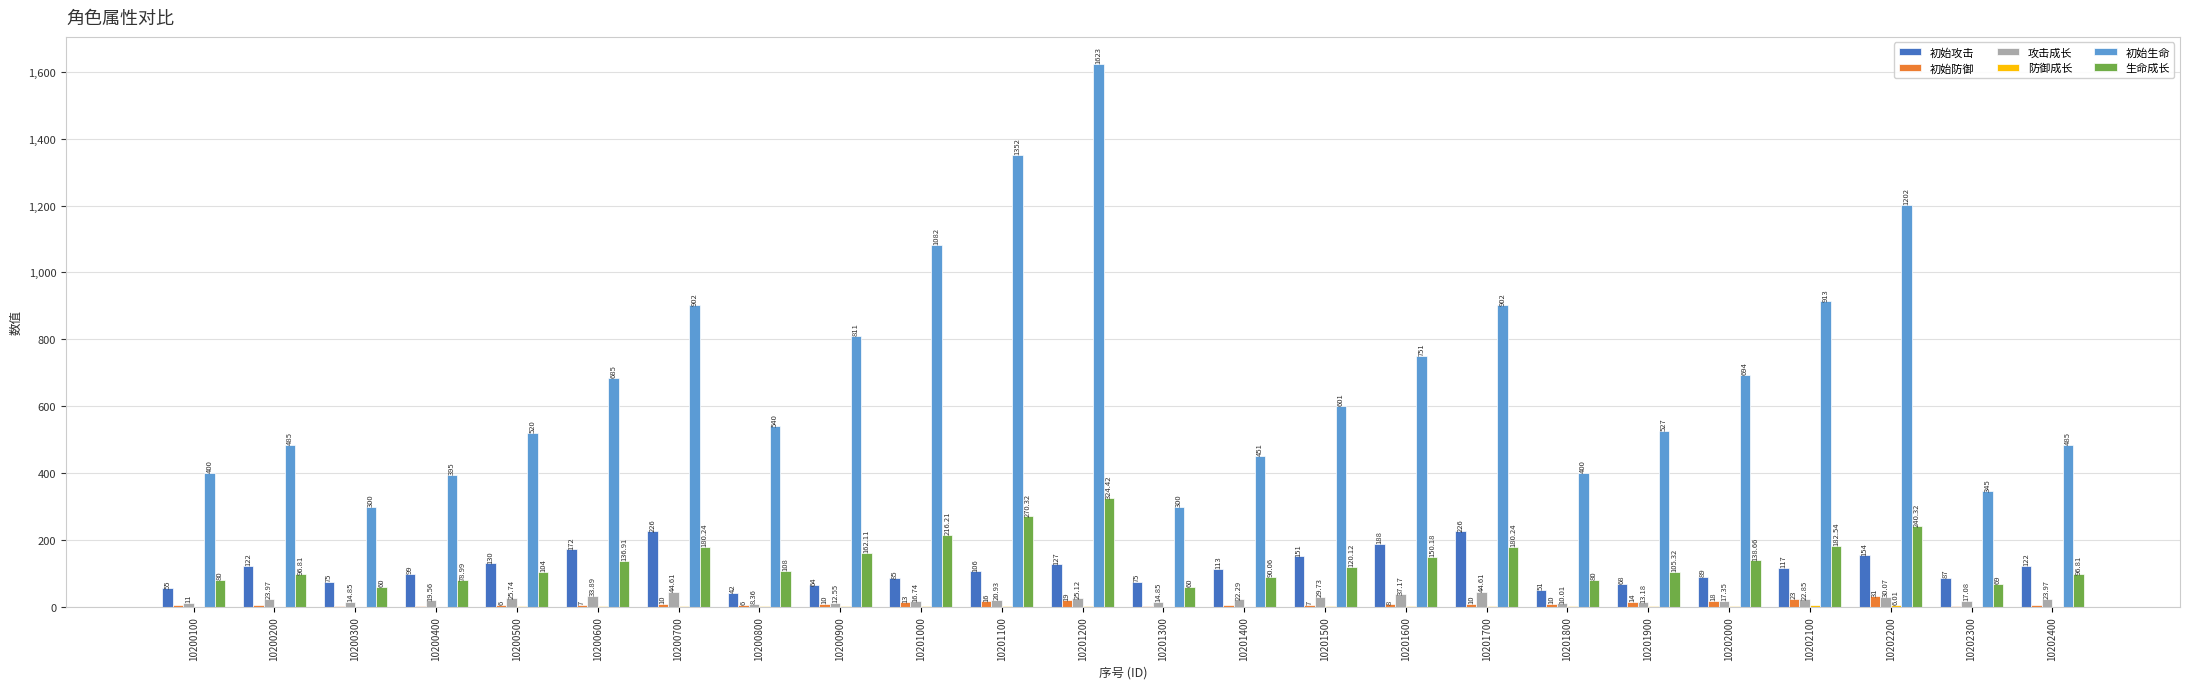

How many series are shown in this chart?

6